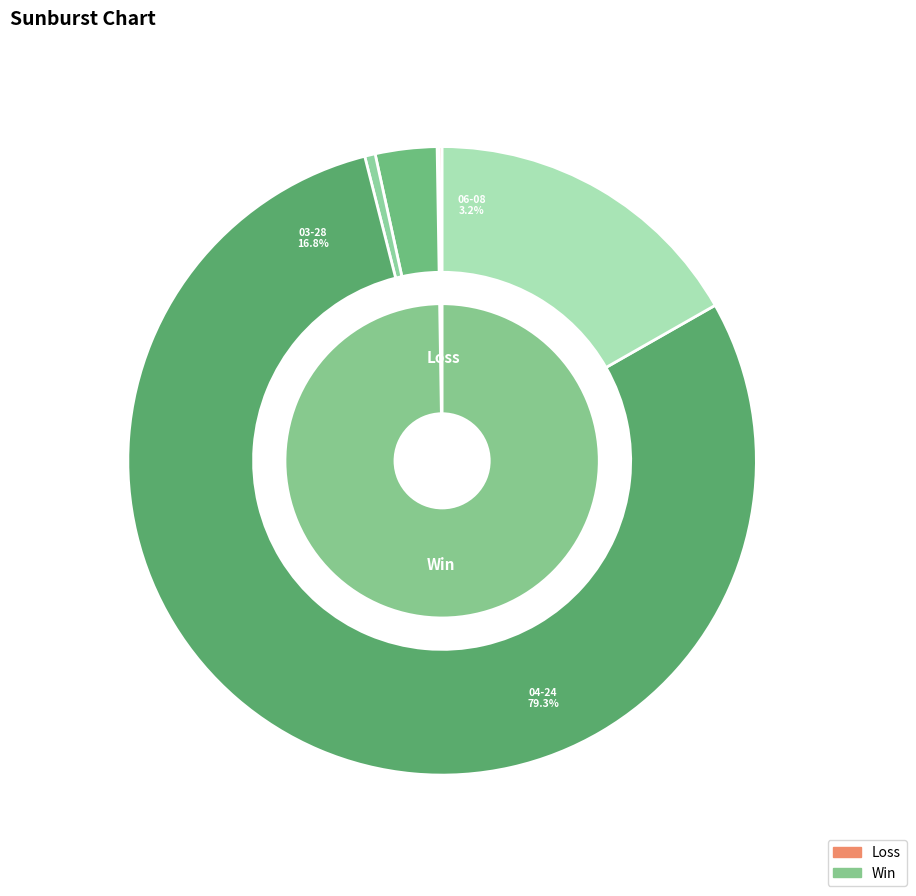

How many segments does this pie chart have?

6